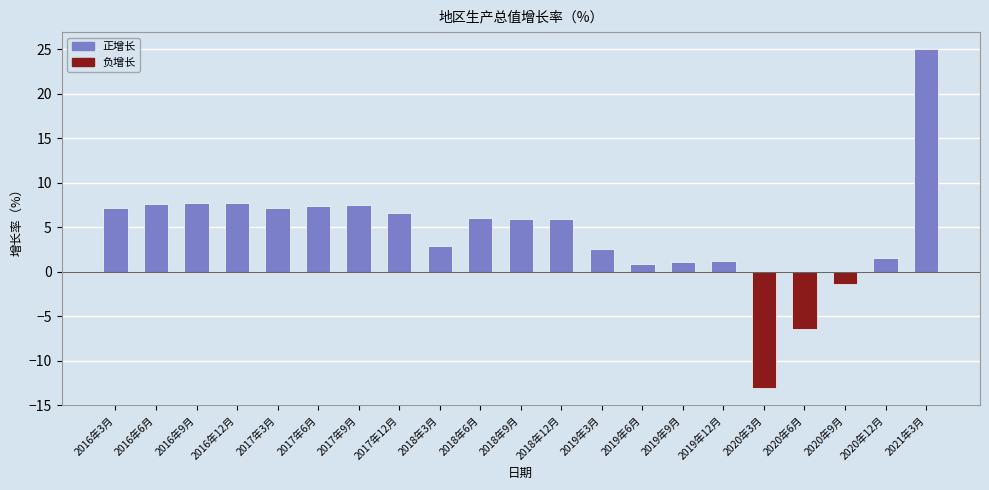

Is it true that the value at 2017年9月 is 2.9?

False